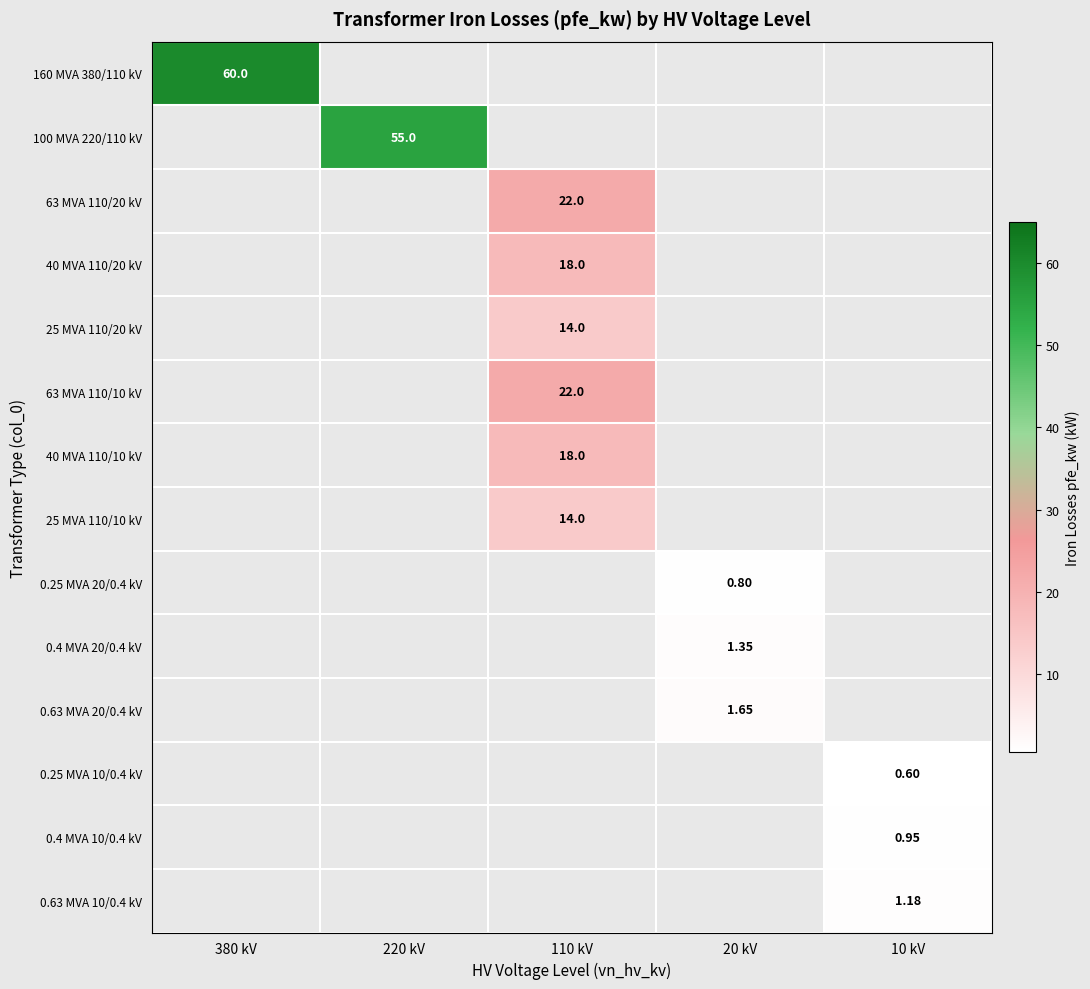

True or false: 0.25 MVA 20/0.4 kV has a value of 0.8 at 20 kV.

True